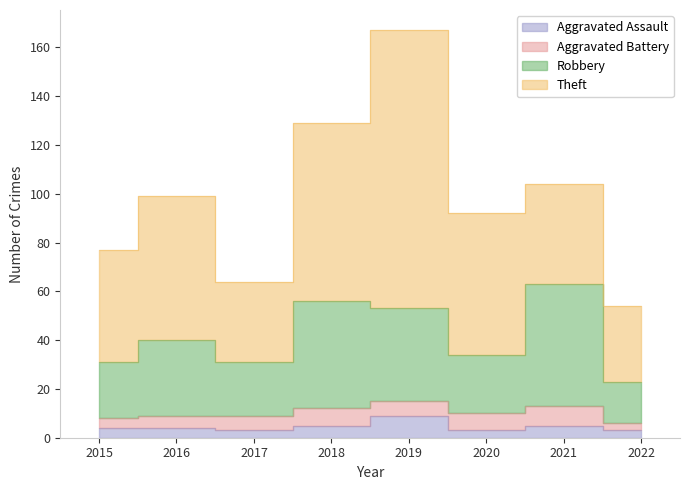

How many data points does each series have?

8